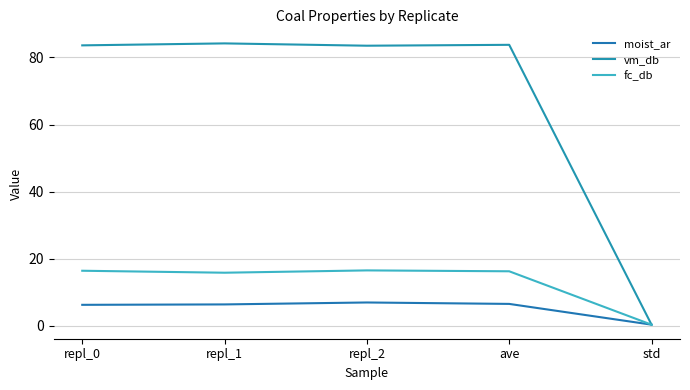

Reading left to right, extract all data points from this chart.

moist_ar: repl_0=6.2	repl_1=6.3	repl_2=6.9	ave=6.5	std=0.3
vm_db: repl_0=83.6	repl_1=84.2	repl_2=83.5	ave=83.8	std=0.3
fc_db: repl_0=16.4	repl_1=15.8	repl_2=16.5	ave=16.2	std=0.3